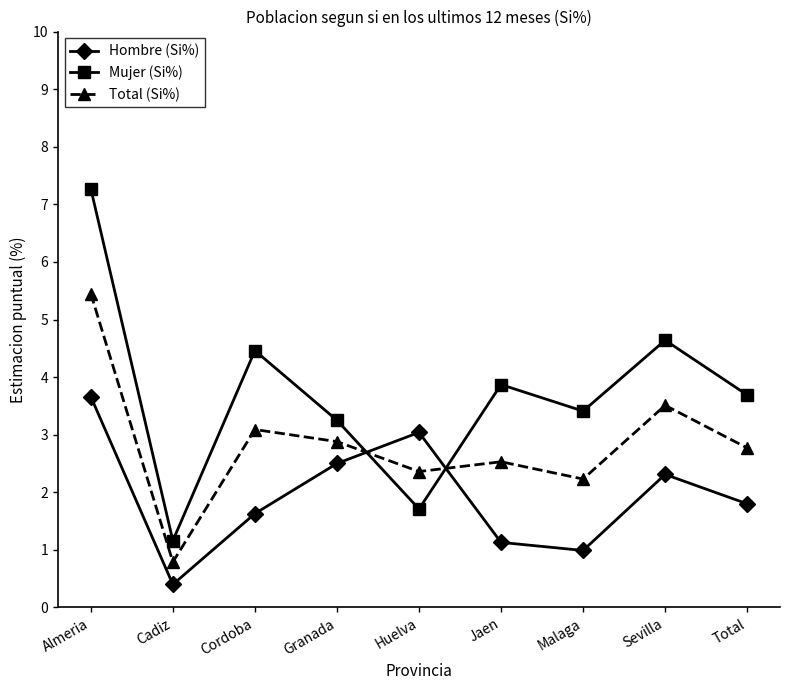

At which category is the sum across all series the highest?

Almeria